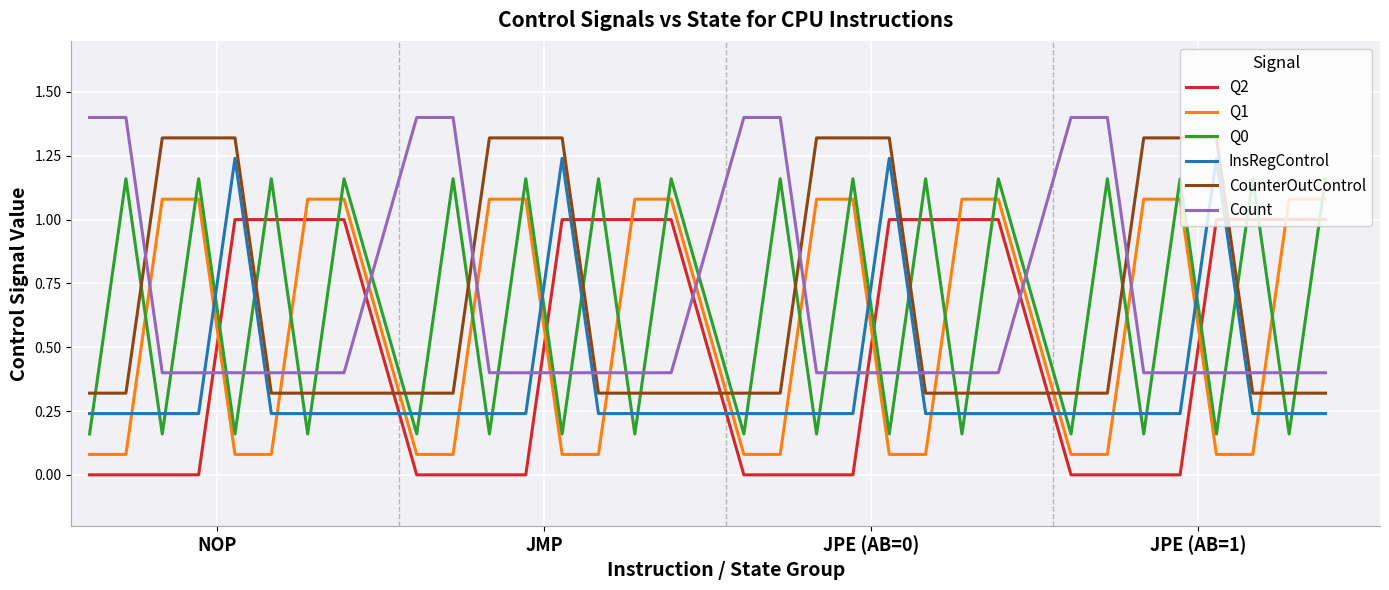

Which series ends up on top after the final intersection of Q1 and Count?

Q1